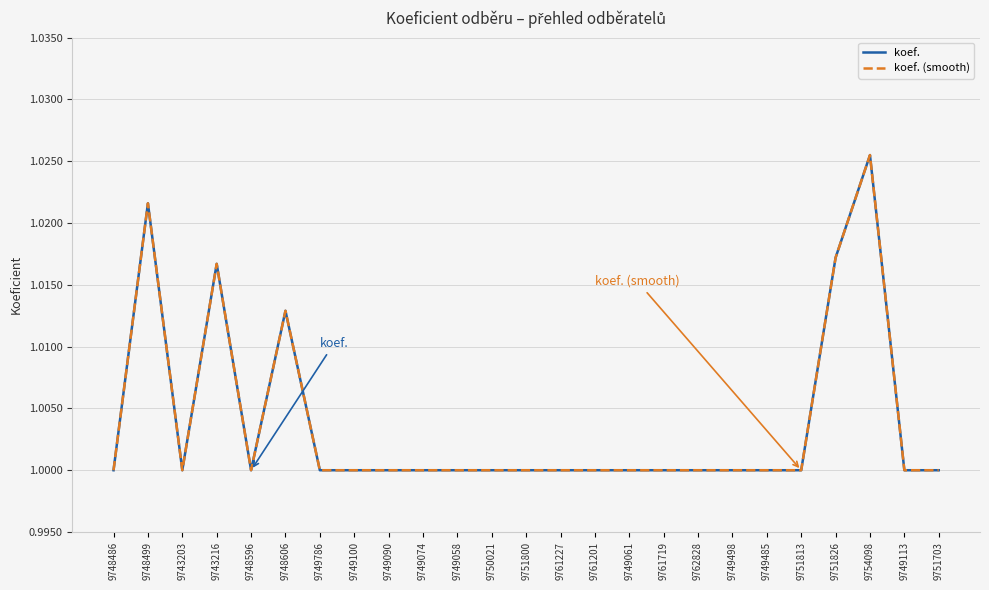

What is the total value across all series at 9749786?

2.0